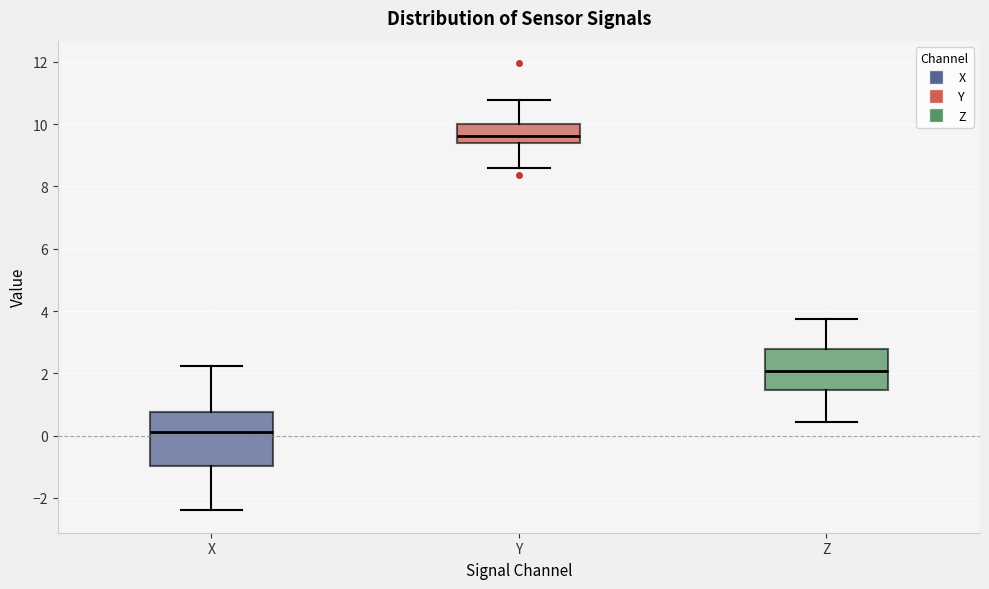

Which box has the lowest median line?

X